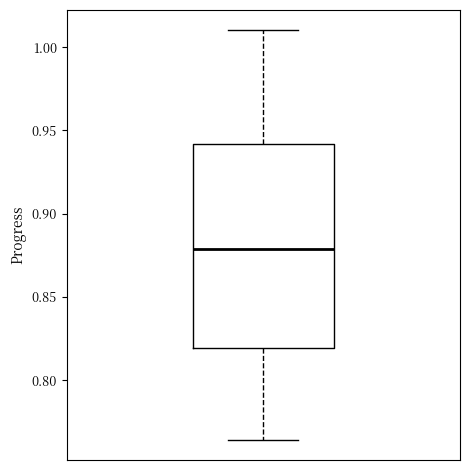

Transcribe this box plot: give where the median line is, the range the box spans, and where the two whiskers end, as read against the y-axis. The values are not printed on the chart, so give them approximately, as read against the axis.

median 0.880, box 0.820 to 0.940, whiskers 0.765 to 1.010